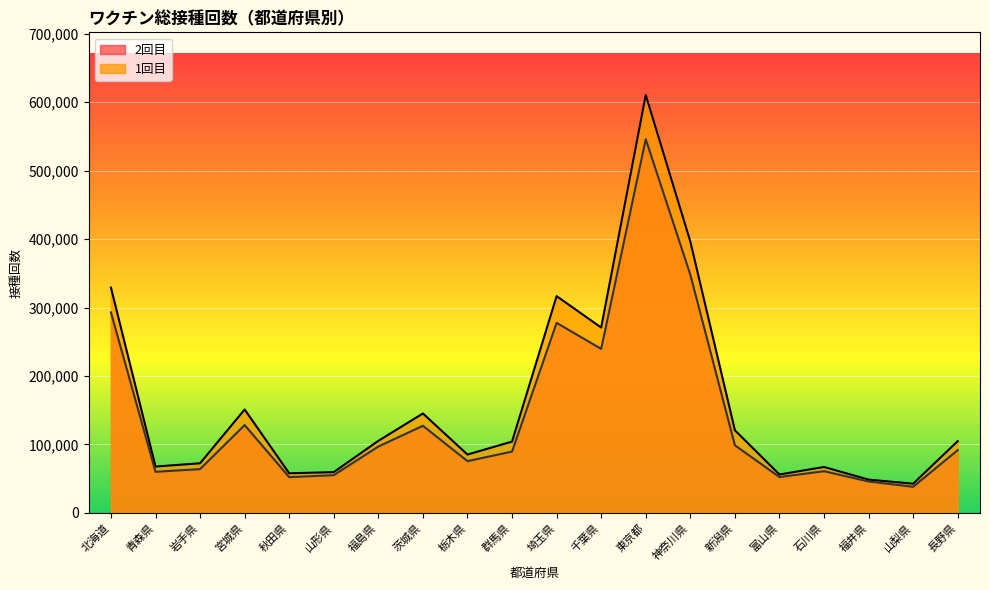

Where is 1回目 nearest to the value 326536?

北海道